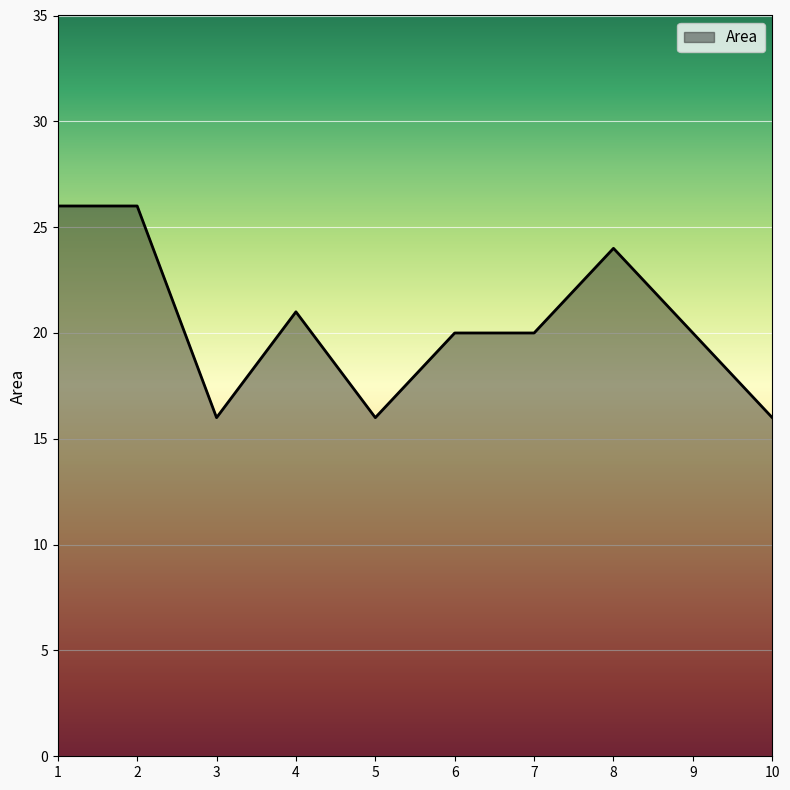

What is the minimum value shown in the chart?

16